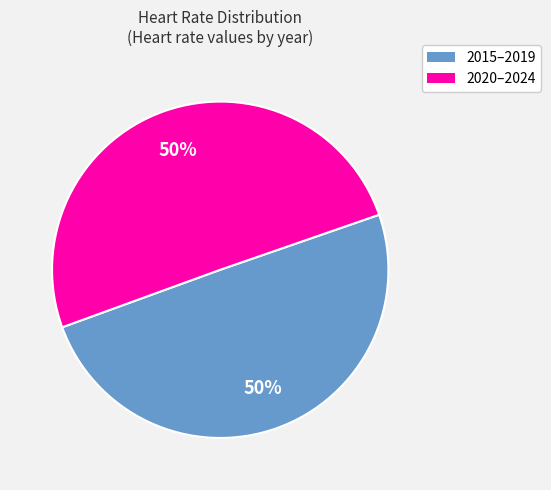

To the nearest percent, what is the average slice percentage?

50%